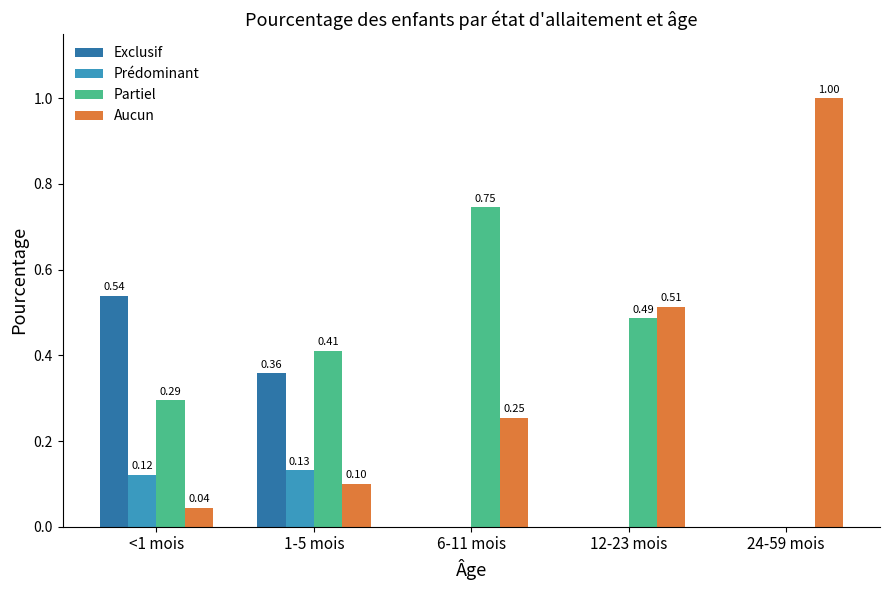

What is the sum of all Partiel values?

1.9